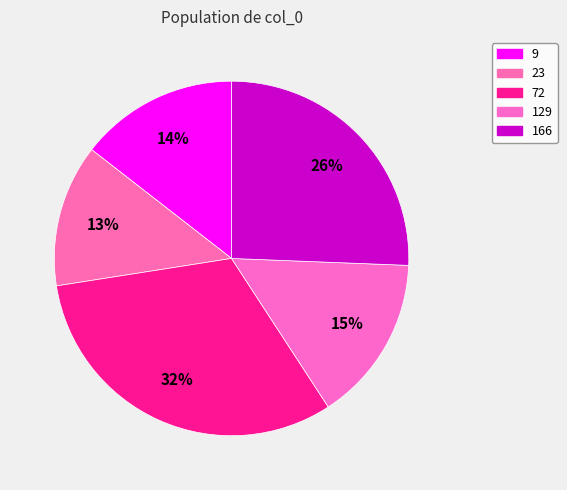

What percentage is NOT represented by 129?

84.8%